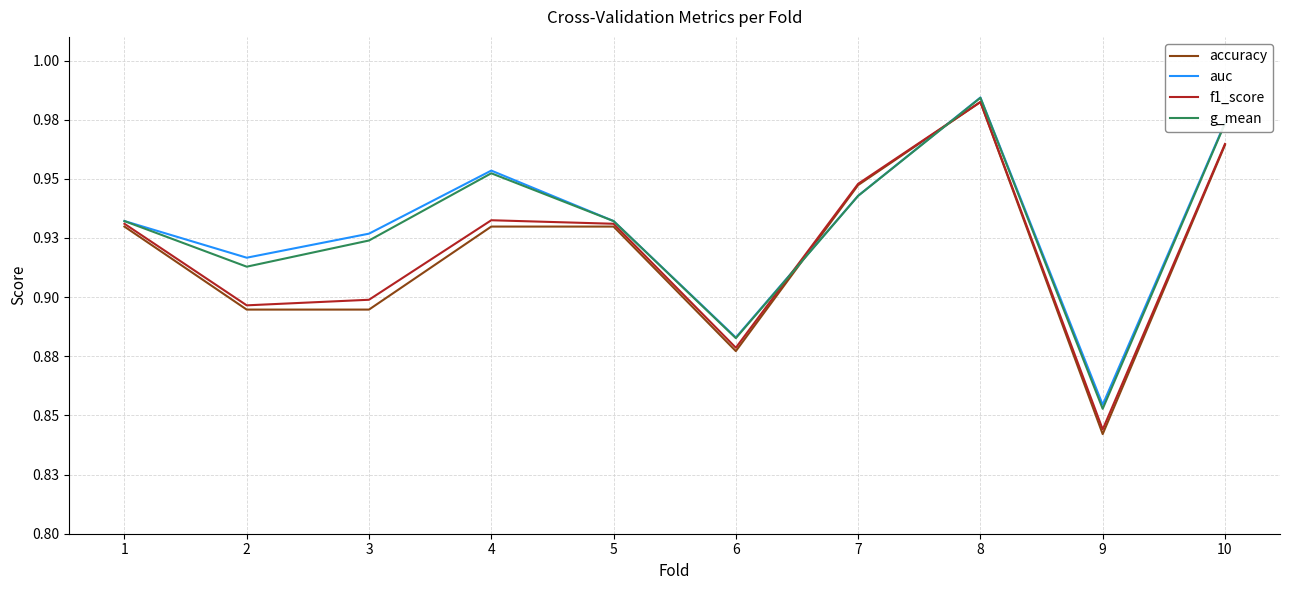

Does the chart display data point markers on the line(s)?

No